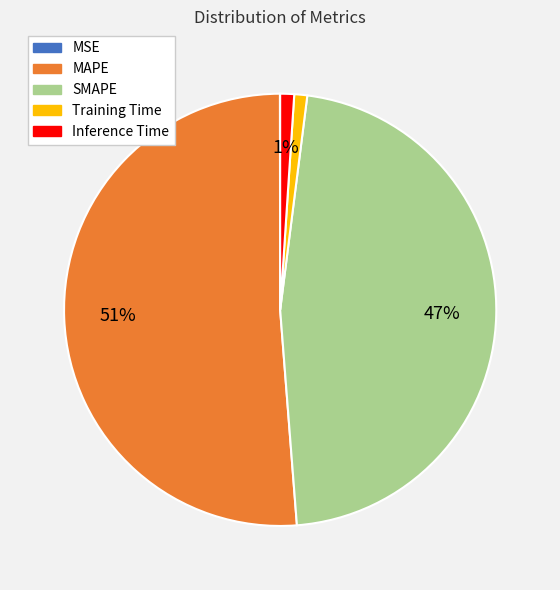

To the nearest percent, what is the difference between the largest and smallest slice percentages?

51%